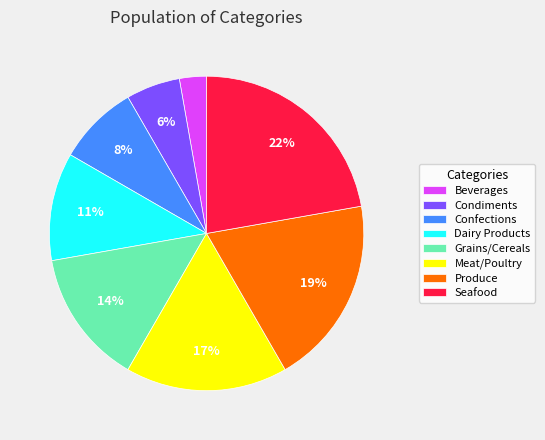

What percentage is the Beverages slice, to the nearest percent?

3%